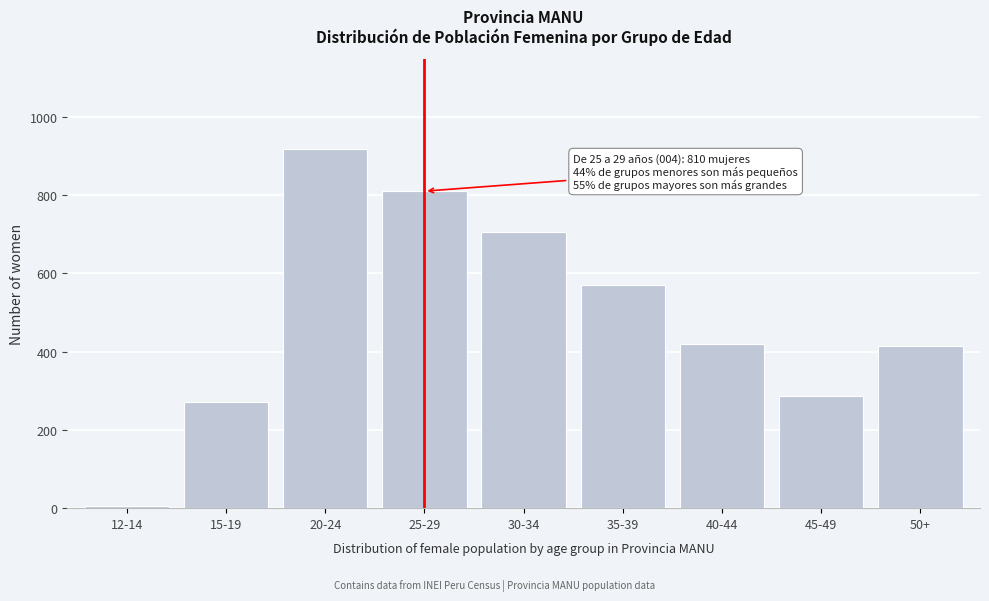

Reading right to left, list all the values displayed in this chart.

414	286	420	571	705	810	918	270	6